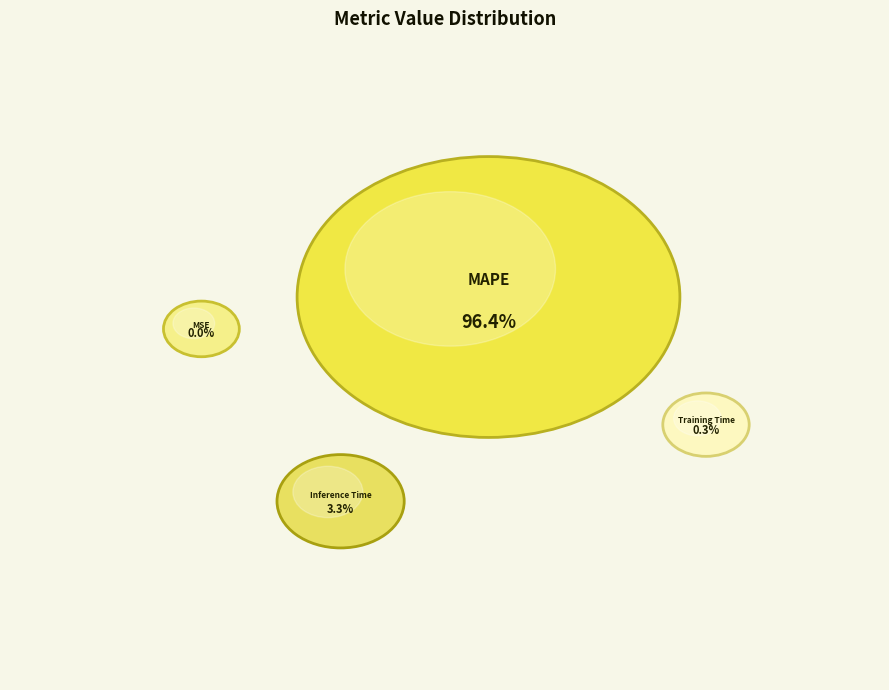

The MAPE slice represents 89% of the pie. True or false?

False